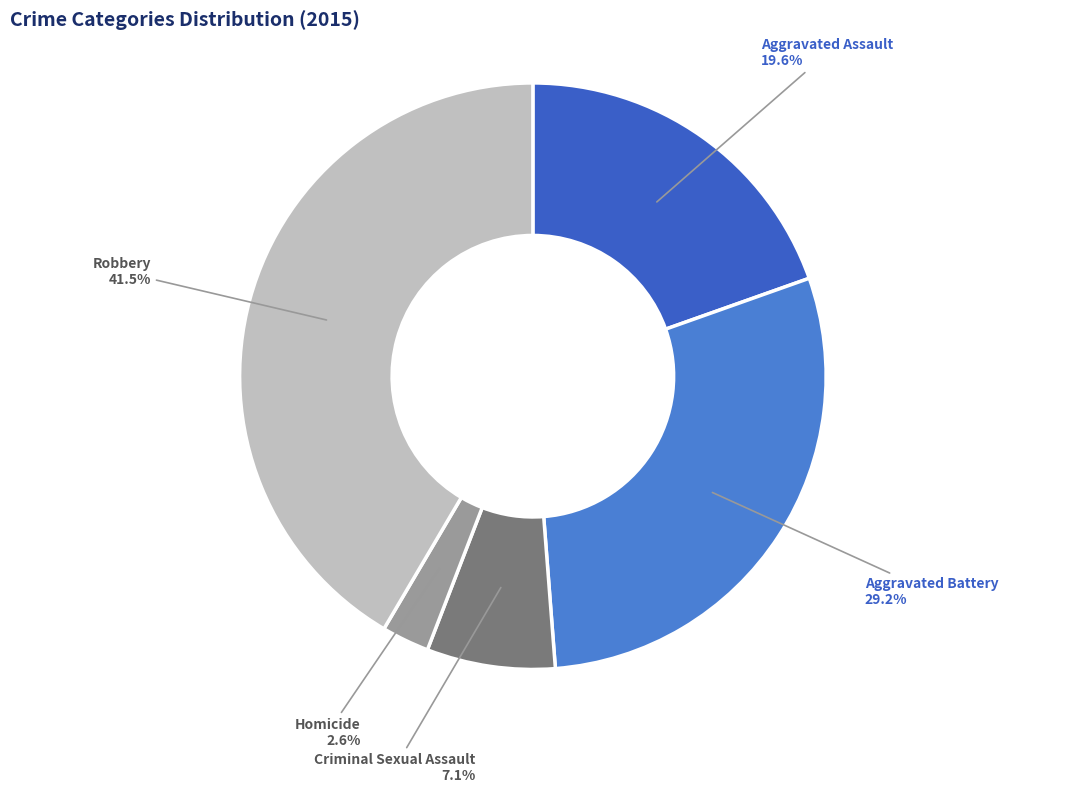

Which category has the biggest portion of the pie?

Robbery